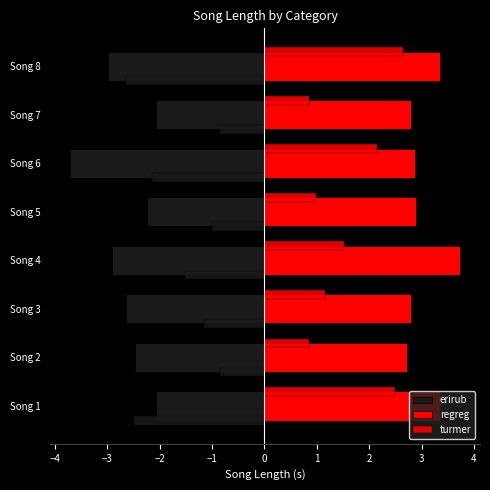

Reading left to right, transcribe all the data shown in this chart.

erirub: -2.1	-2.5	-2.6	-2.9	-2.2	-3.7	-2.1	-3.0
regreg: 3.3	2.7	2.8	3.7	2.9	2.9	2.8	3.4
turmer: 2.5	0.9	1.2	1.5	1.0	2.1	0.9	2.6